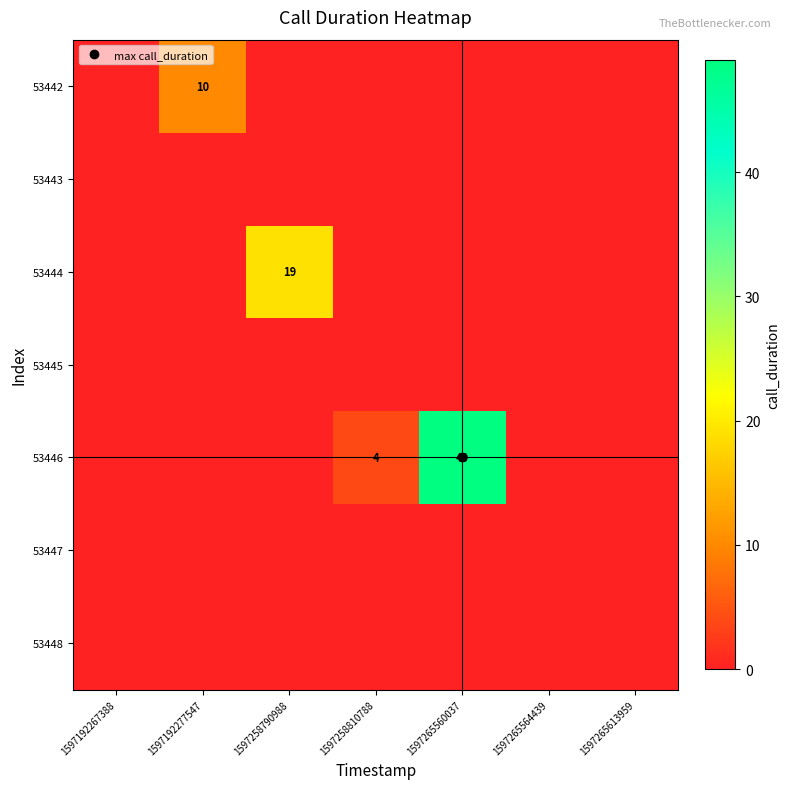

Between 1597192267388 and 1597258810788, which series saw the biggest shift?

53446